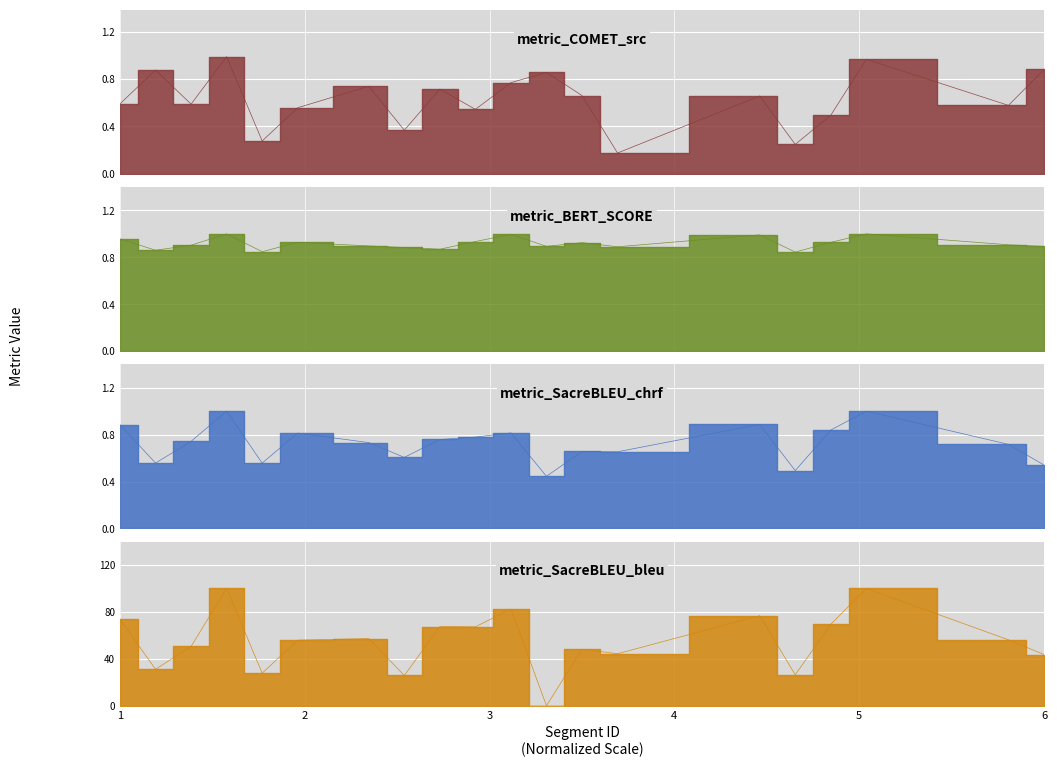

At which label is metric_SacreBLEU_bleu closest to 50?

3